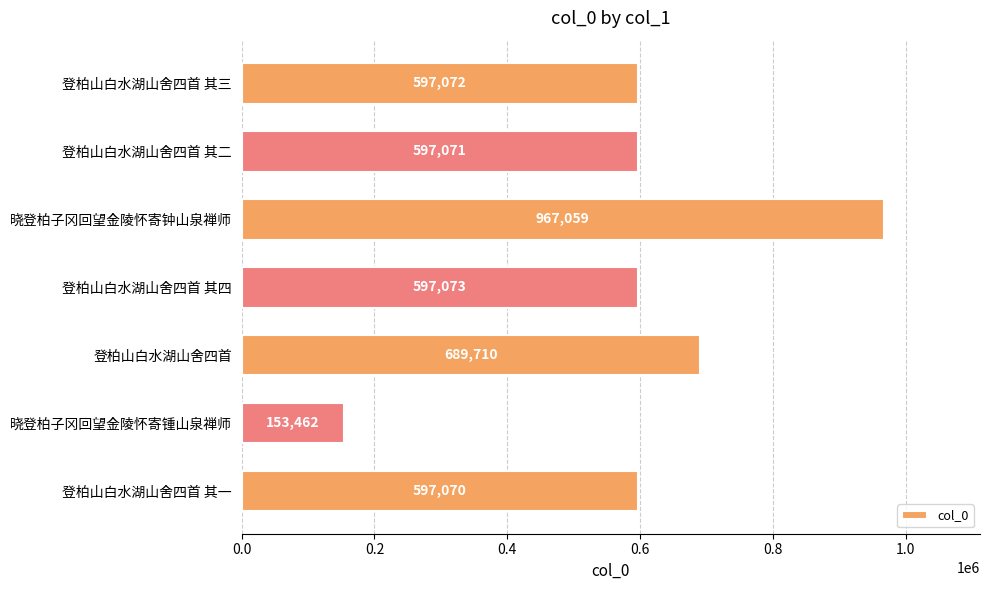

What is the difference between the maximum and second lowest values?

369989